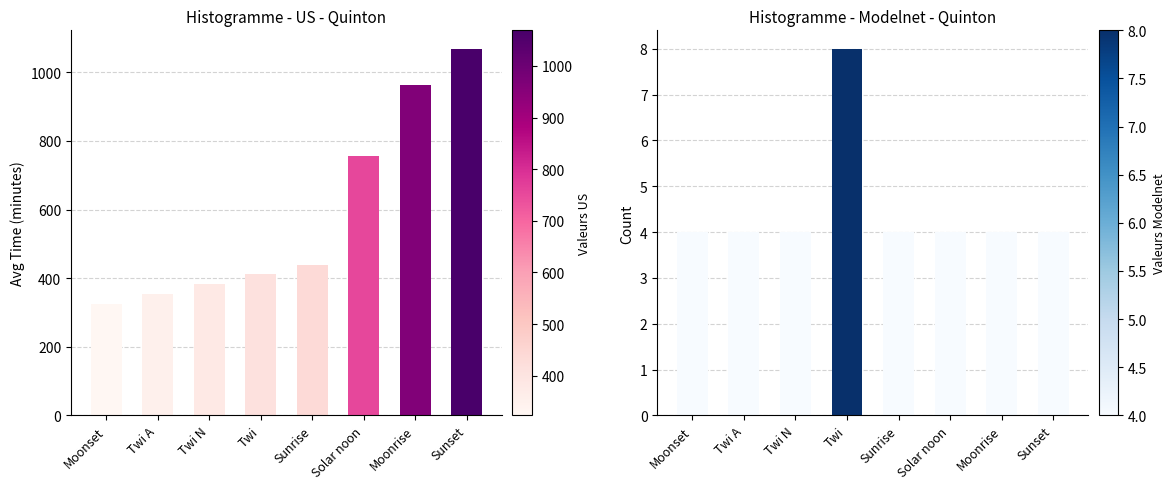

What is the highest value of the avg_time_minutes series?

1069.0